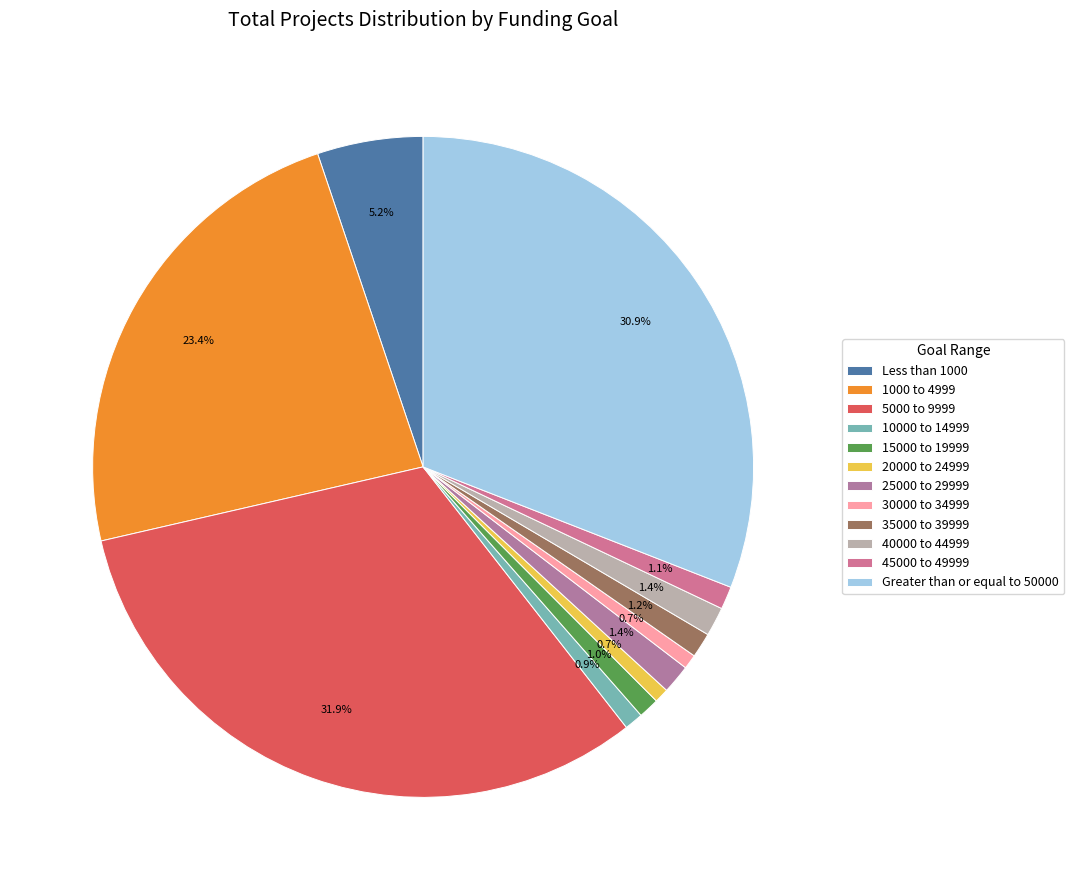

To the nearest percent, what percentage of the pie is 45000 to 49999?

1%